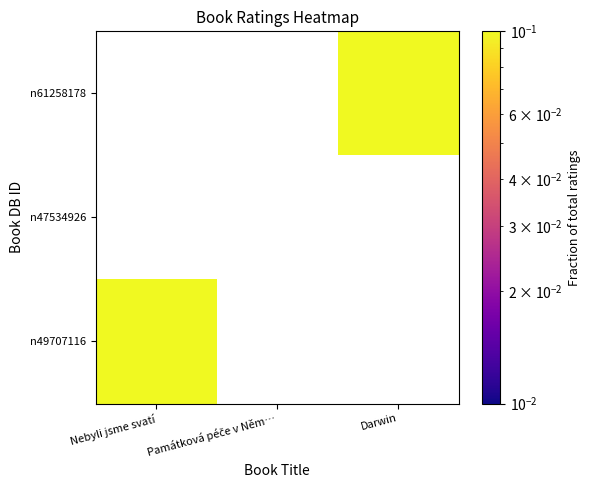

At which label does n49707116 reach its minimum?

Nebyli jsme svatí